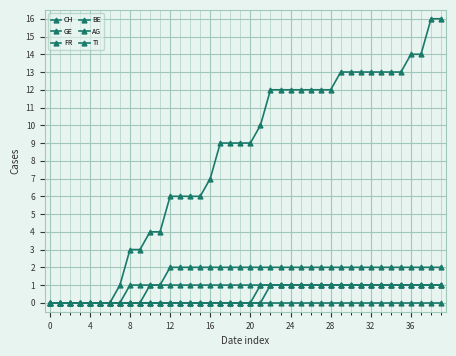

What is the label of the 20th point from the right?

20